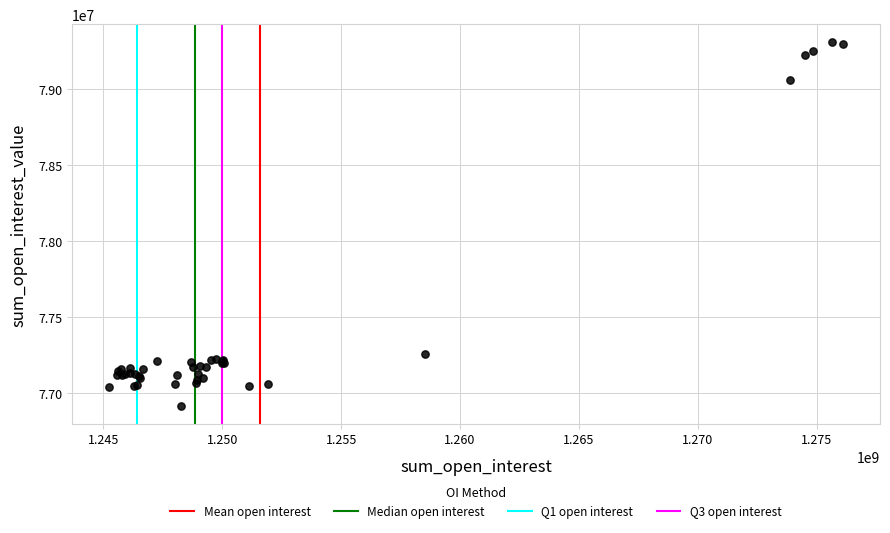

What Y value in the scatter plot is closest to 78111625?

77257000.2